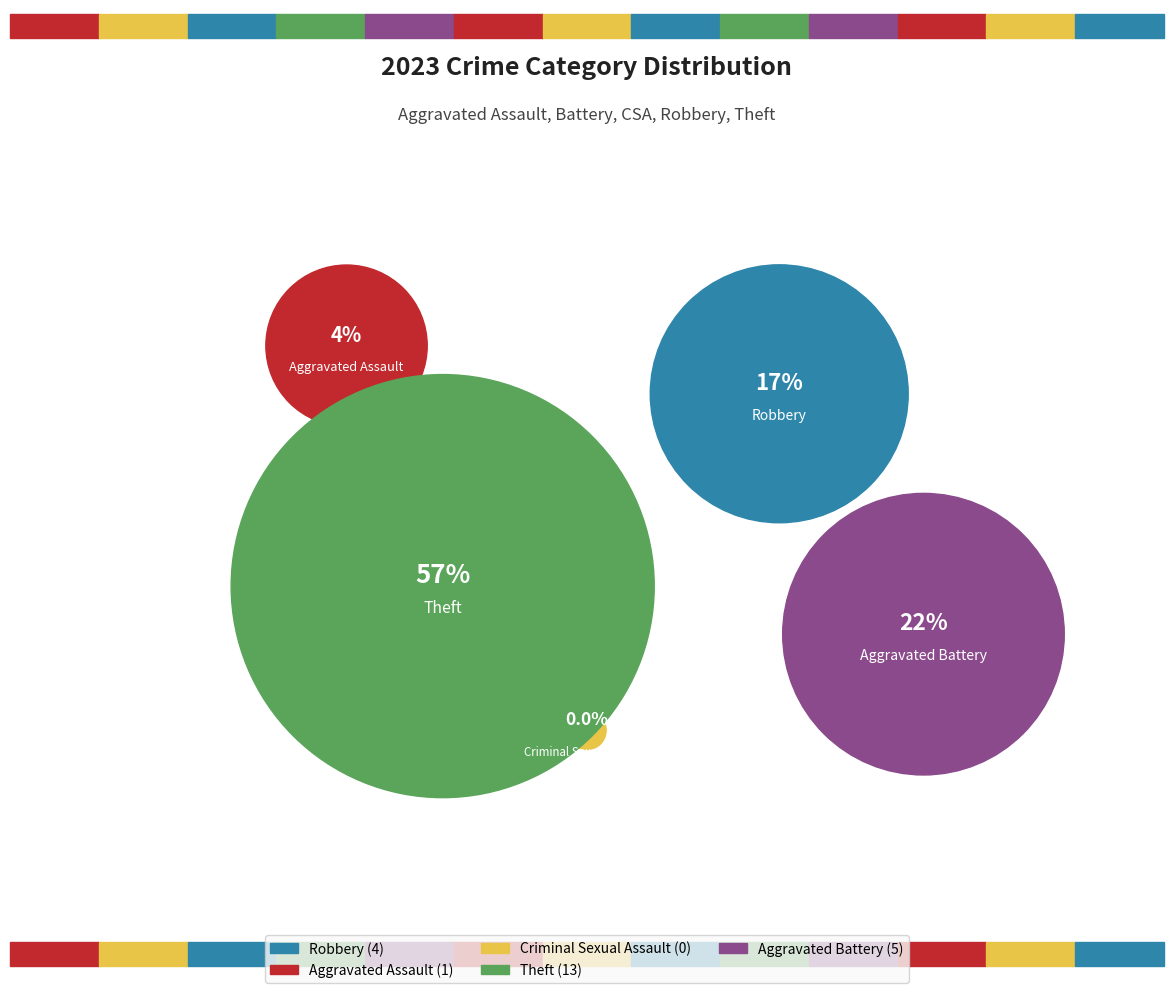

What is the change in value from Aggravated Assault to Criminal Sexual Assault?

-1